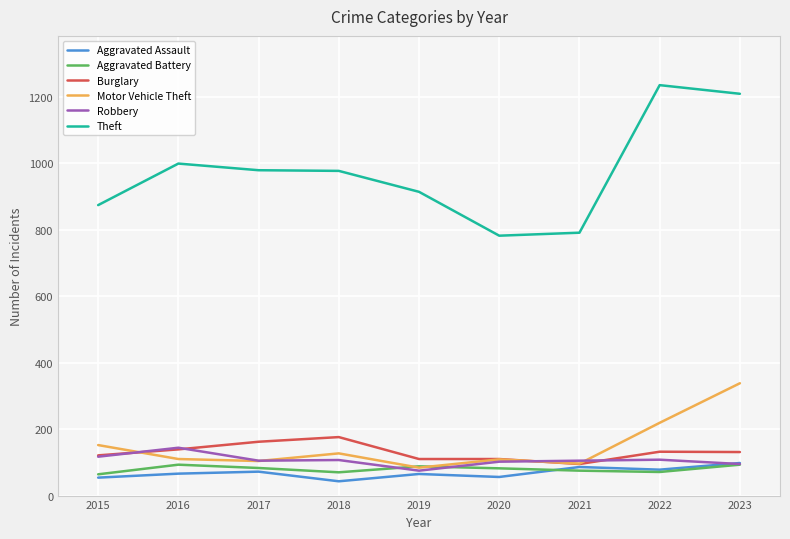

What is the minimum value shown in the chart?

43